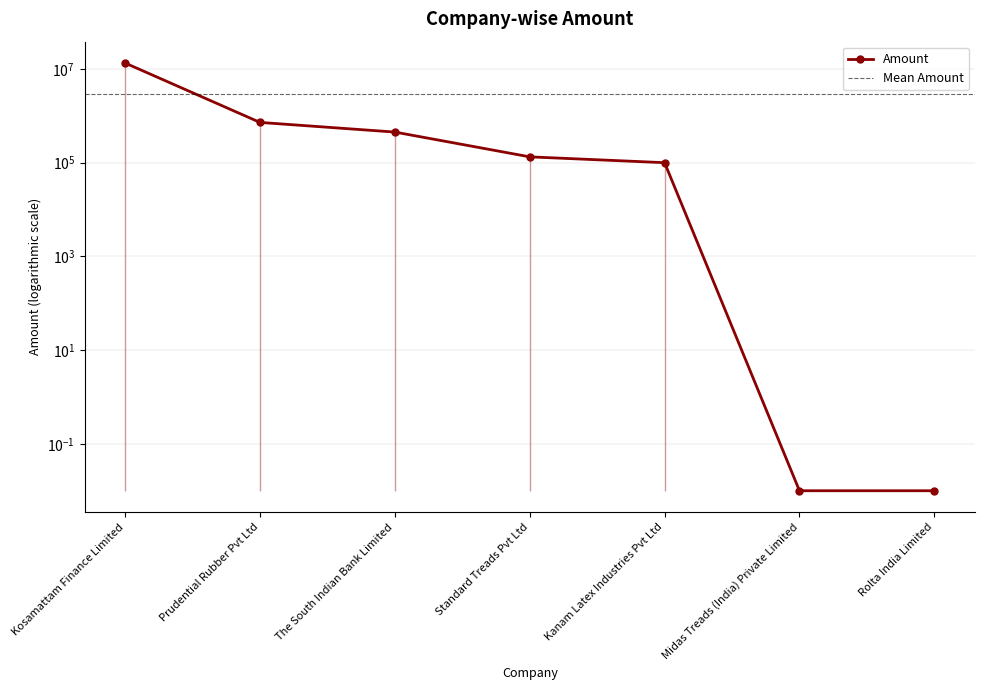

What is the difference between the maximum and second lowest values?

13366000.0